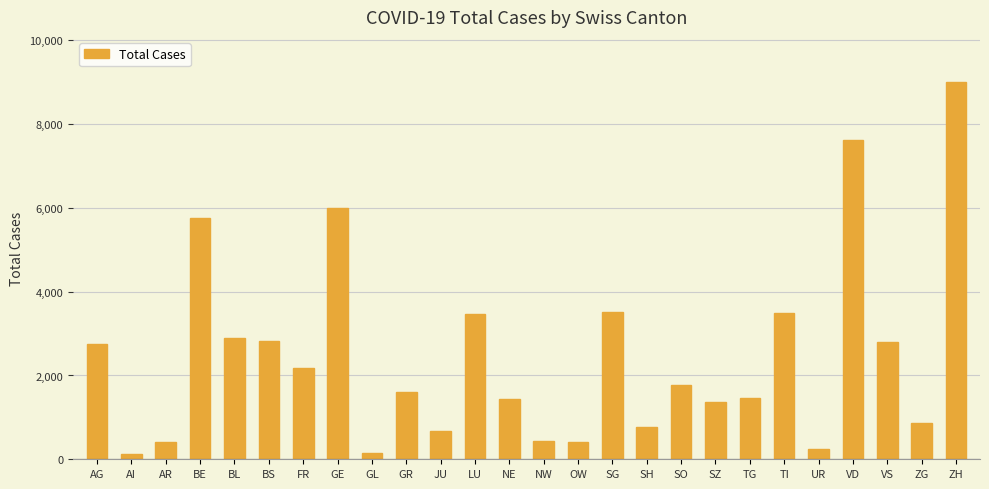

Between SG and BE, which is larger?

BE